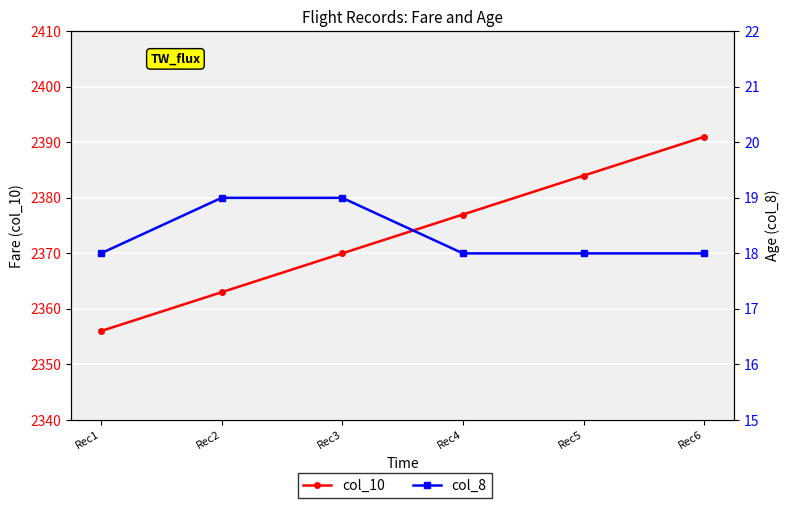

The col_10 series shows 2377 at Rec4. True or false?

True